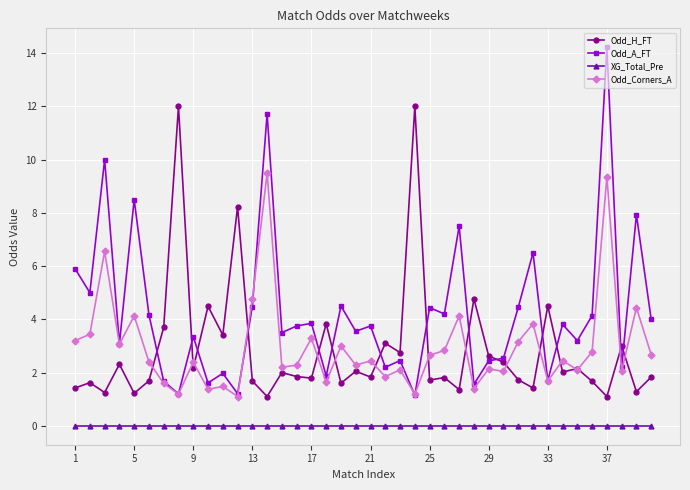

What is the value of the Odd_H_FT point at the 13th from the left?

1.7